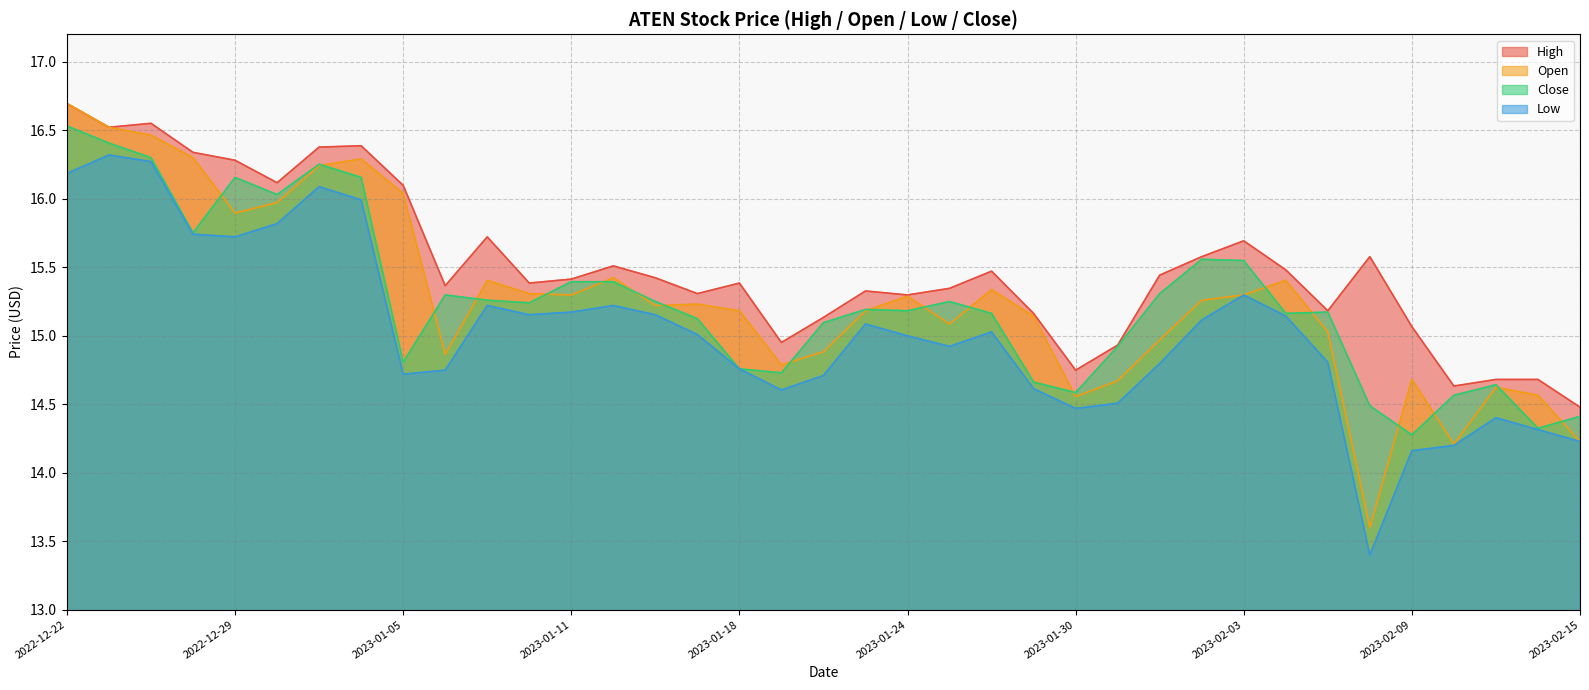

Reading right to left, extract all data points from this chart.

High: 14.5	14.7	14.7	14.6	15.1	15.6	15.2	15.5	15.7	15.6	15.4	14.9	14.7	15.2	15.5	15.3	15.3	15.3	15.1	14.9	15.4	15.3	15.4	15.5	15.4	15.4	15.7	15.4	16.1	16.4	16.4	16.1	16.3	16.3	16.5	16.5	16.7
Open: 14.2	14.6	14.6	14.2	14.7	13.6	15.0	15.4	15.3	15.3	15.0	14.7	14.6	15.1	15.3	15.1	15.3	15.2	14.9	14.8	15.2	15.2	15.2	15.4	15.3	15.3	15.4	14.9	16.0	16.3	16.2	16.0	15.9	16.3	16.5	16.5	16.7
Low: 14.2	14.3	14.4	14.2	14.2	13.4	14.8	15.1	15.3	15.1	14.8	14.5	14.5	14.6	15.0	14.9	15.0	15.1	14.7	14.6	14.8	15.0	15.2	15.2	15.2	15.2	15.2	14.7	14.7	16.0	16.1	15.8	15.7	15.7	16.3	16.3	16.2
Close: 14.4	14.3	14.6	14.6	14.3	14.5	15.2	15.2	15.5	15.6	15.3	14.9	14.6	14.7	15.2	15.2	15.2	15.2	15.1	14.7	14.8	15.1	15.2	15.4	15.4	15.2	15.3	15.3	14.8	16.2	16.3	16.0	16.2	15.7	16.3	16.4	16.5